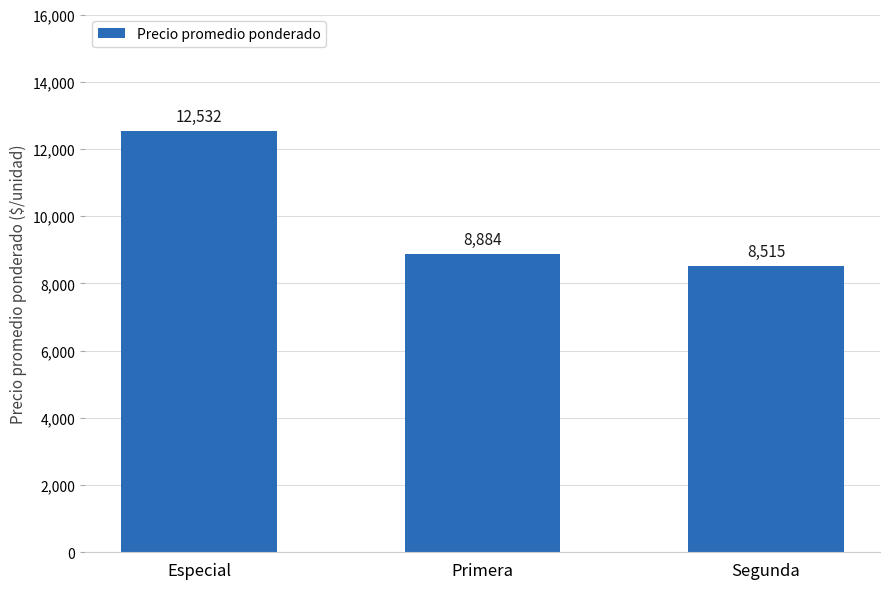

Is it true that the value at Segunda is 8515?

True